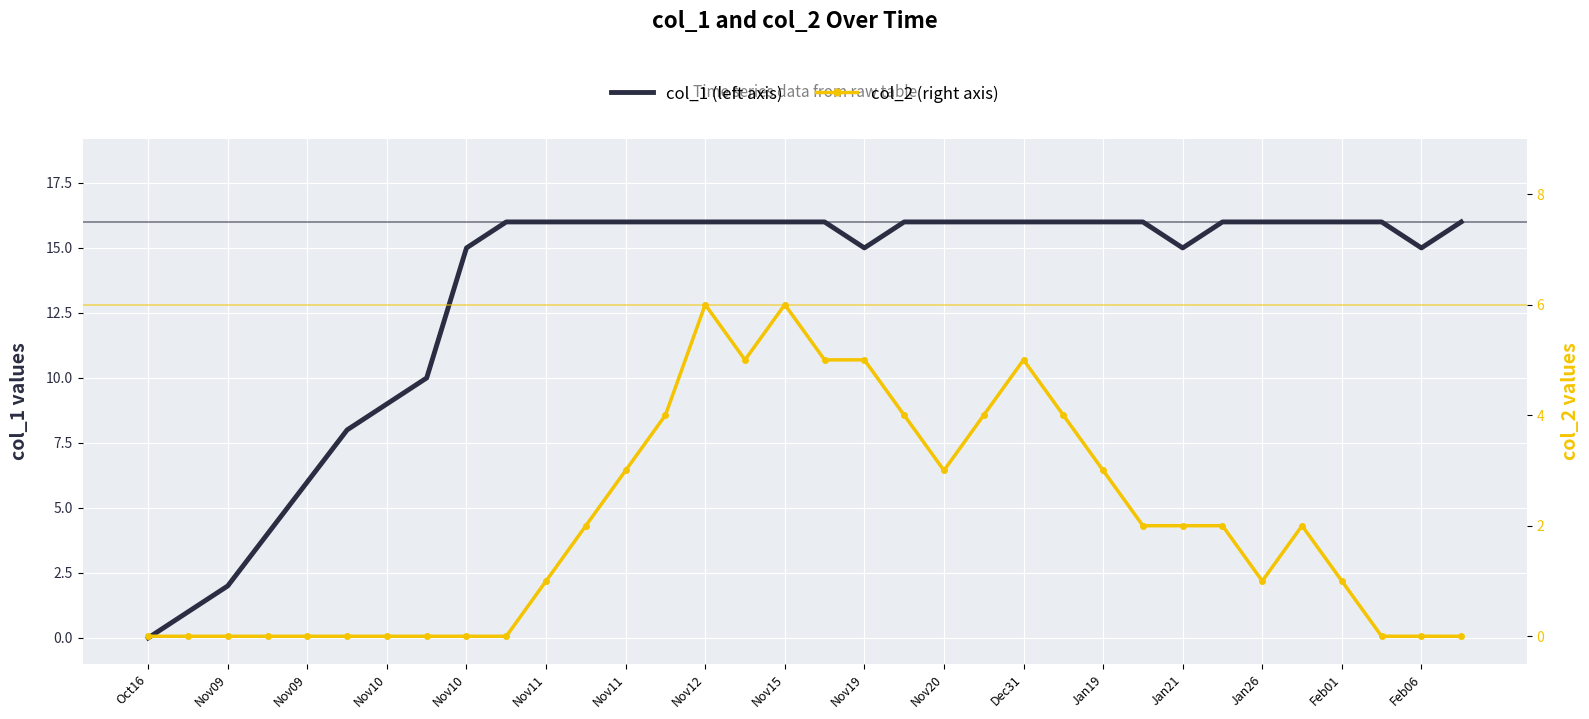

What is the difference between the maximum and minimum values in the col_2 series?

6